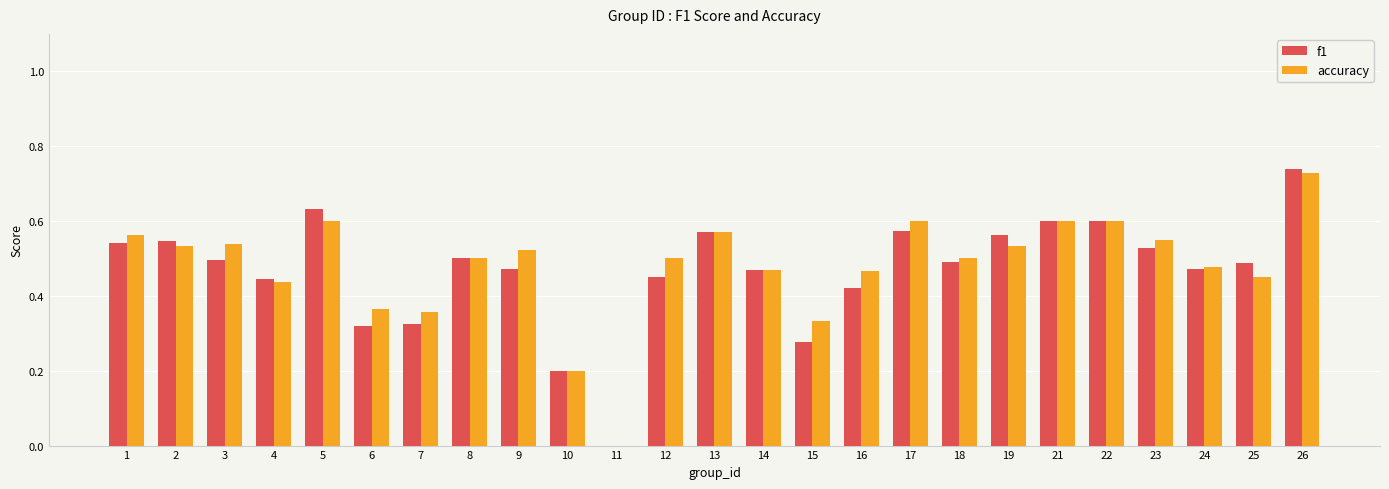

Is it true that accuracy equals 0.1 at 17?

False